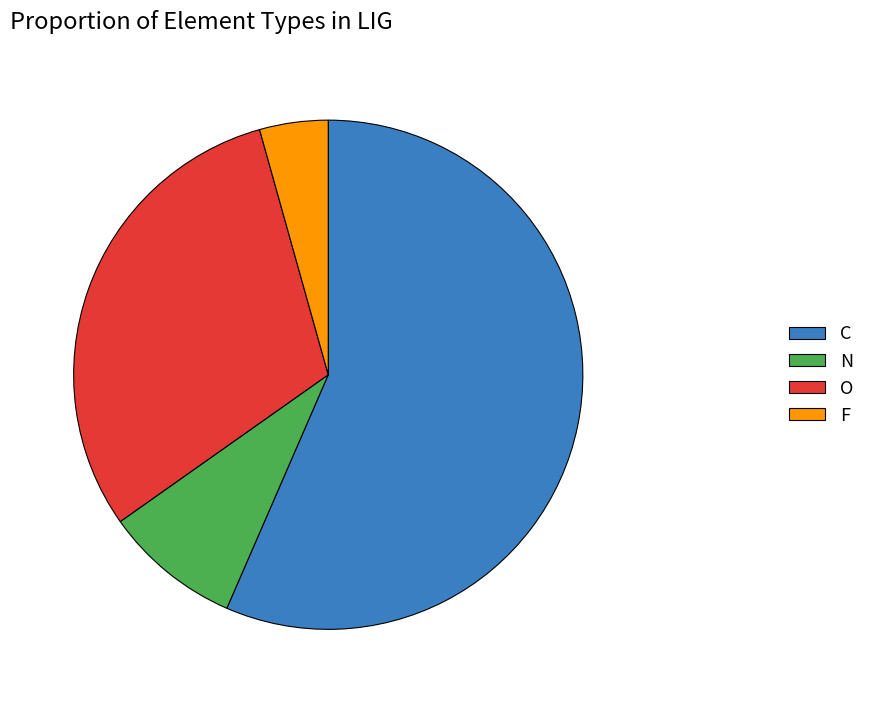

Do O and N together represent more than half of the pie?

No